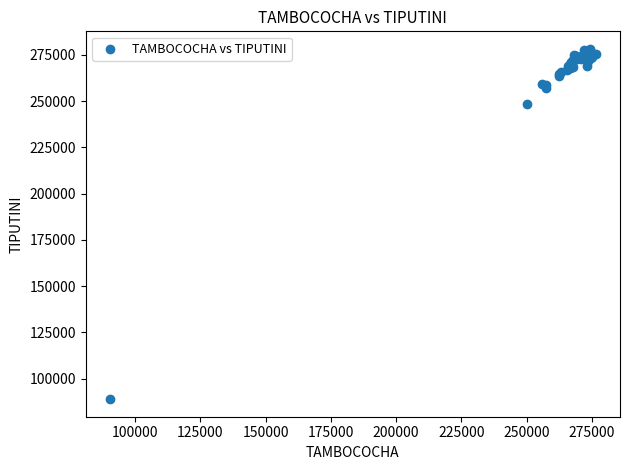

What Y value in the scatter plot is closest to 183584?

248469.2